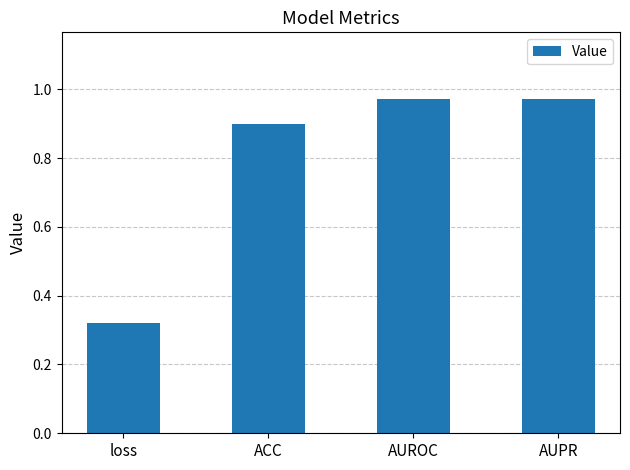

Are the bars horizontal?

No